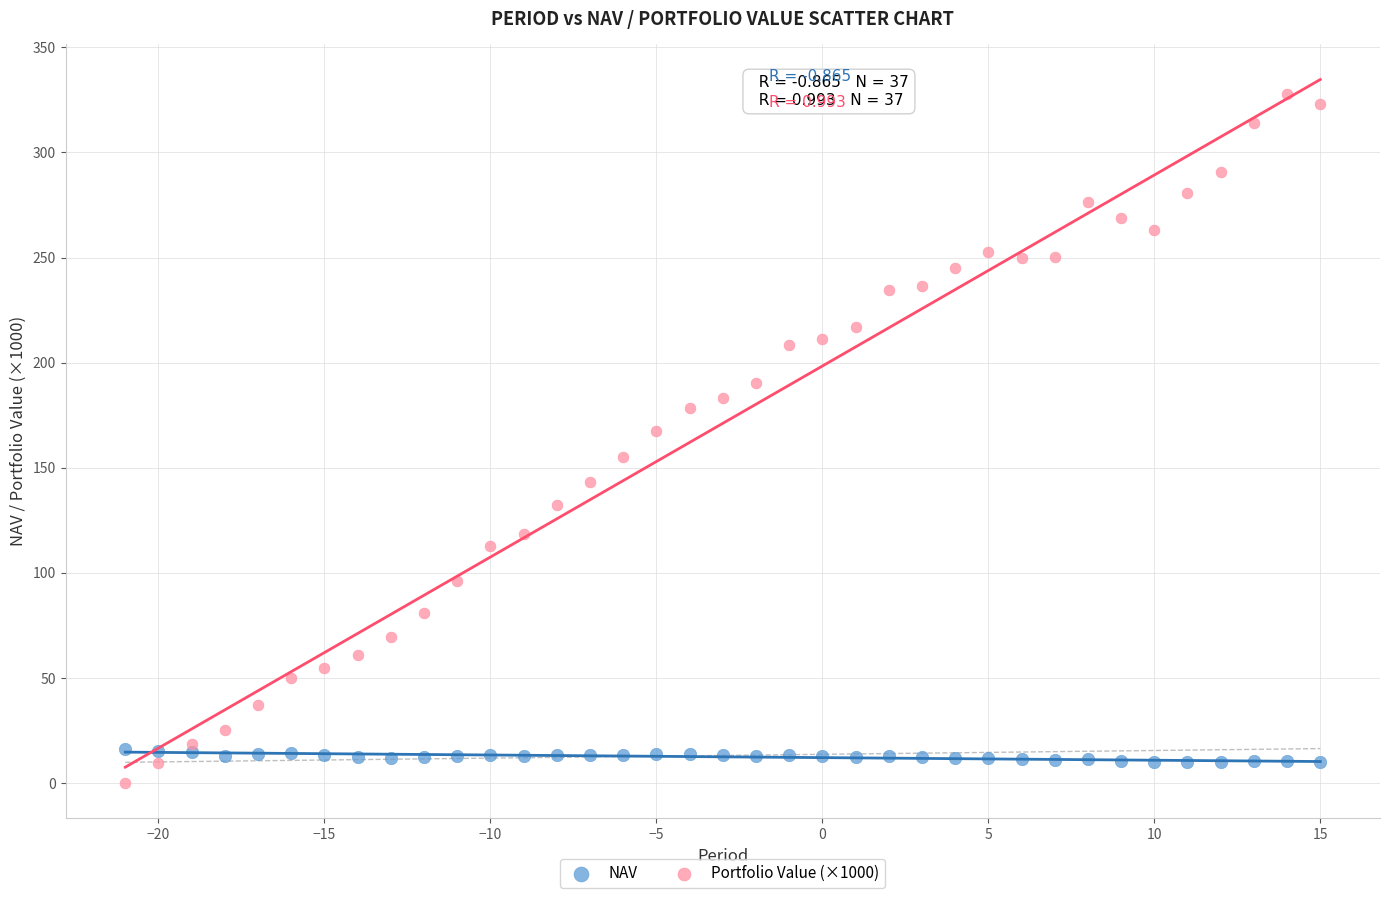

Which series has the widest spread of Y values?

Portfolio Value (×1000)